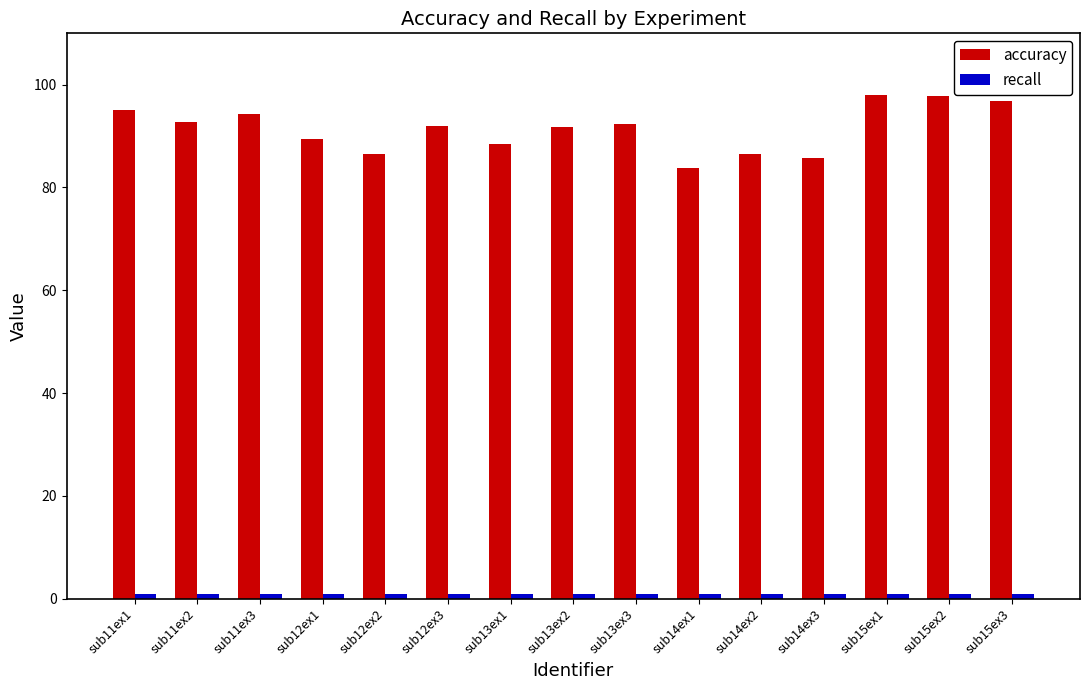

Which series has the largest total across all categories?

accuracy